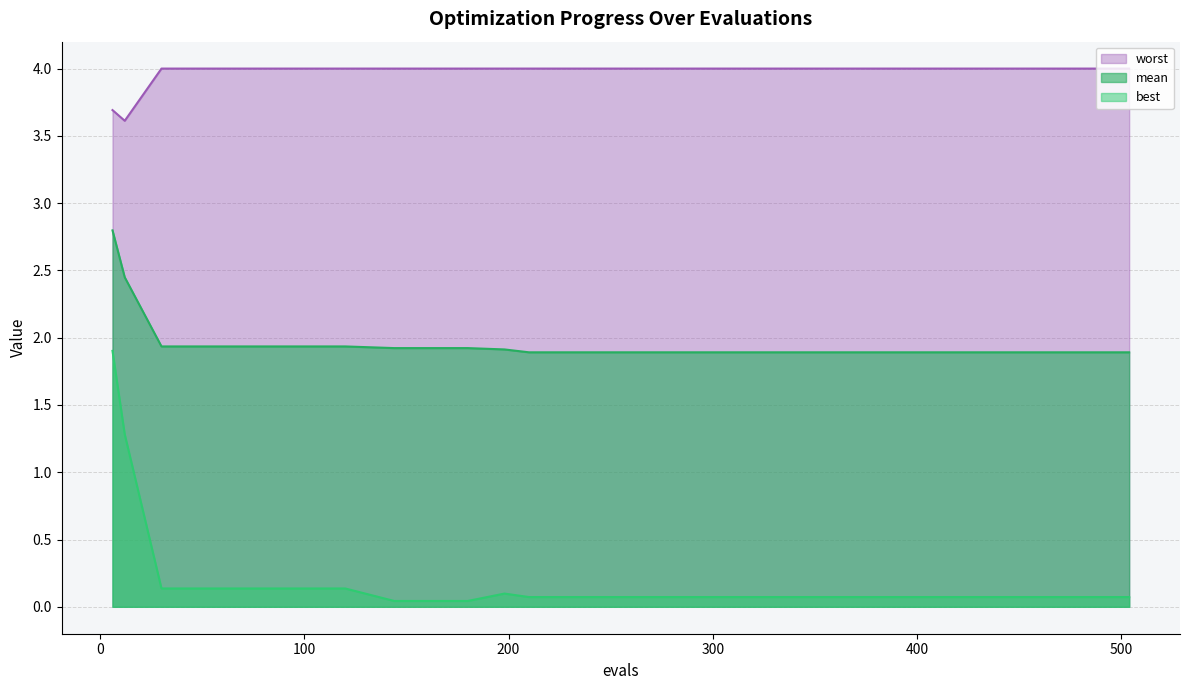

Reading right to left, transcribe all the data shown in this chart.

mean: 1.9	1.9	1.9	1.9	1.9	1.9	1.9	1.9	1.9	1.9	1.9	1.9	1.9	1.9	1.9	1.9	1.9	1.9	2.4	2.8
best: 0.1	0.1	0.1	0.1	0.1	0.1	0.1	0.1	0.1	0.1	0.1	0.1	0.0	0.0	0.1	0.1	0.1	0.1	1.3	1.9
worst: 4.0	4.0	4.0	4.0	4.0	4.0	4.0	4.0	4.0	4.0	4.0	4.0	4.0	4.0	4.0	4.0	4.0	4.0	3.6	3.7